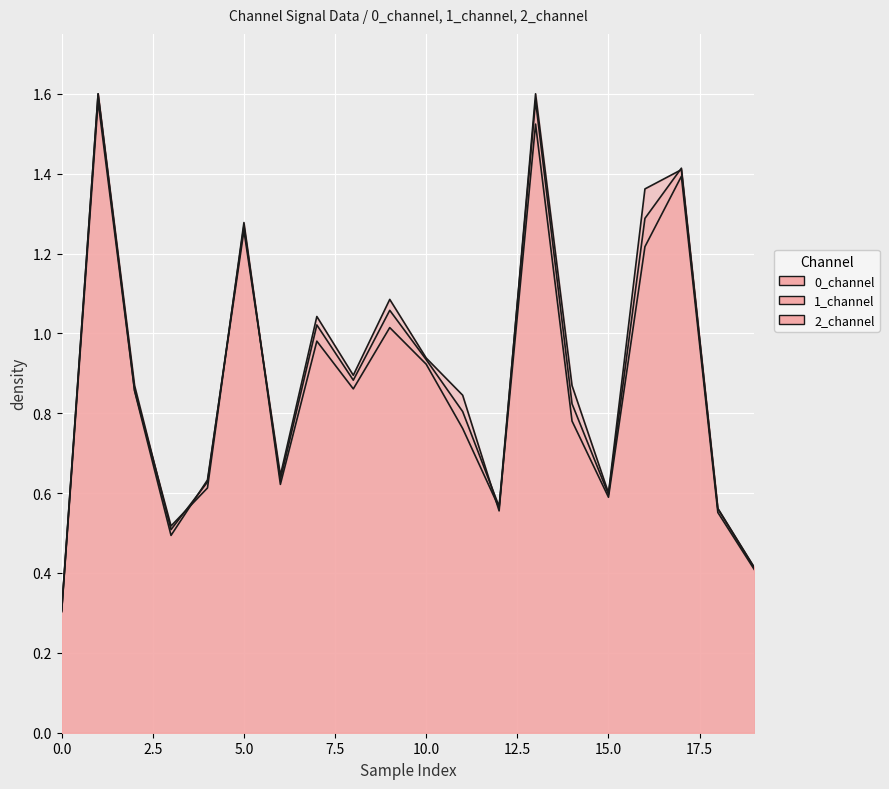

Which series has the largest total across all categories?

1_channel